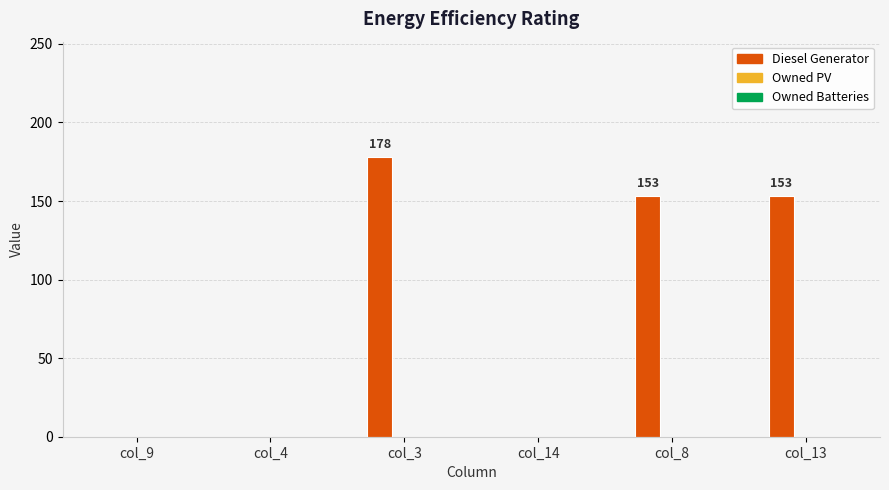

At which category does the chart reach its peak across all series?

col_3